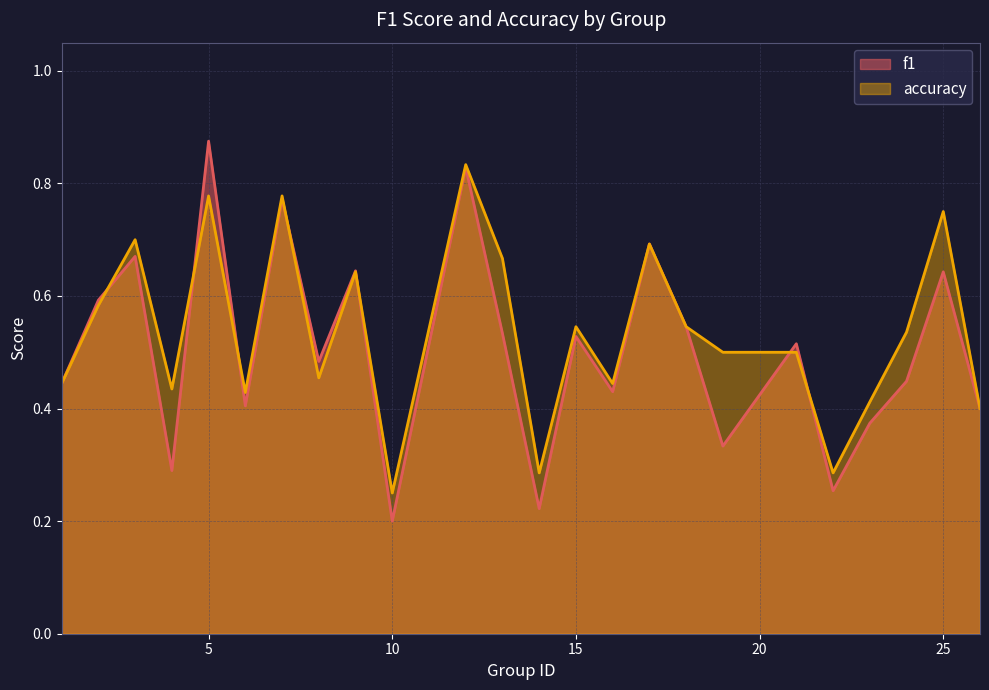

Reading right to left, extract all data points from this chart.

f1: 0.4	0.6	0.4	0.4	0.3	0.5	0.3	0.5	0.7	0.4	0.5	0.2	0.5	0.8	0.2	0.6	0.5	0.8	0.4	0.9	0.3	0.7	0.6	0.4
accuracy: 0.4	0.8	0.5	0.4	0.3	0.5	0.5	0.5	0.7	0.4	0.5	0.3	0.7	0.8	0.2	0.6	0.5	0.8	0.4	0.8	0.4	0.7	0.6	0.4